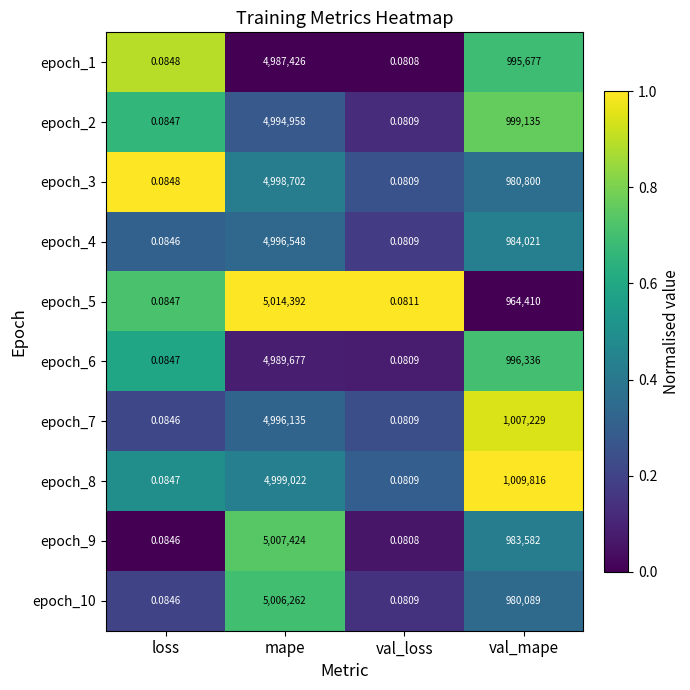

Where is epoch_1 nearest to the value 2493713?

val_mape